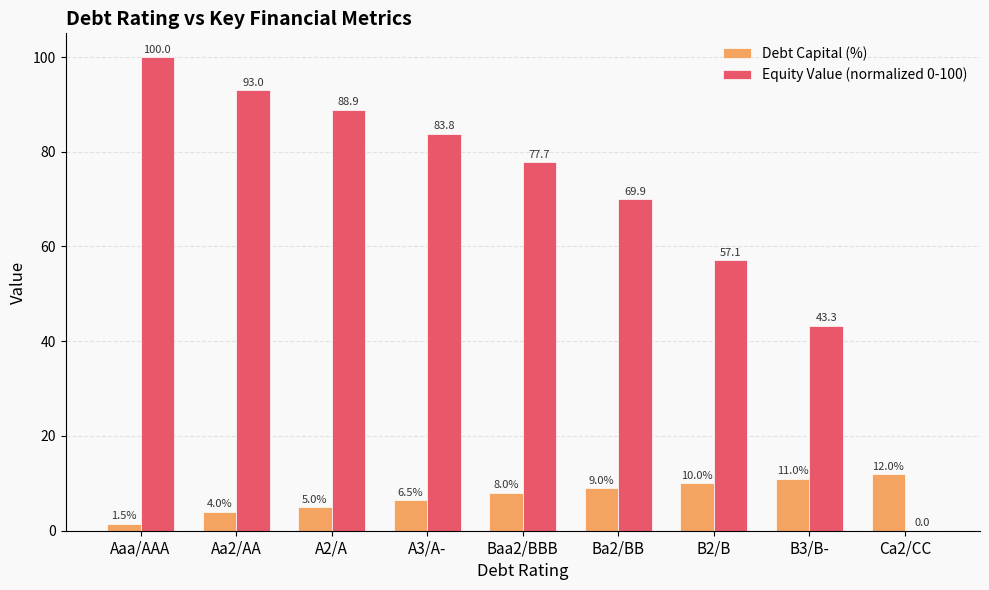

The value of Equity Value (normalized 0-100) at B2/B is 57.1. True or false?

True